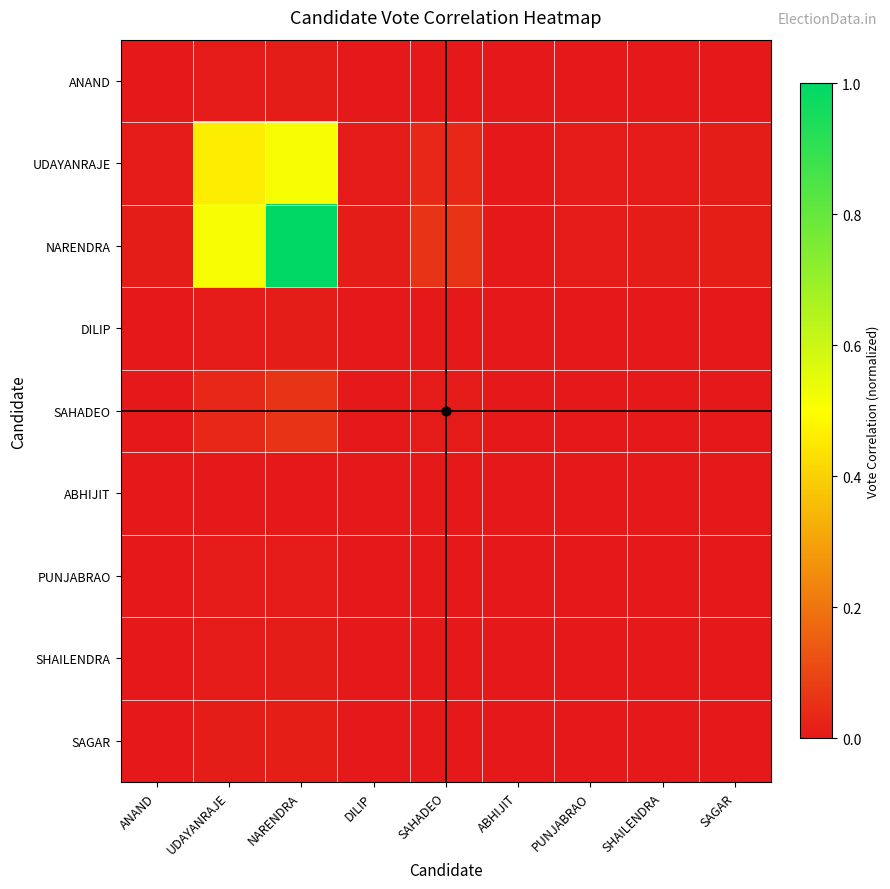

Between ABHIJIT and SAHADEO, which is larger?

SAHADEO